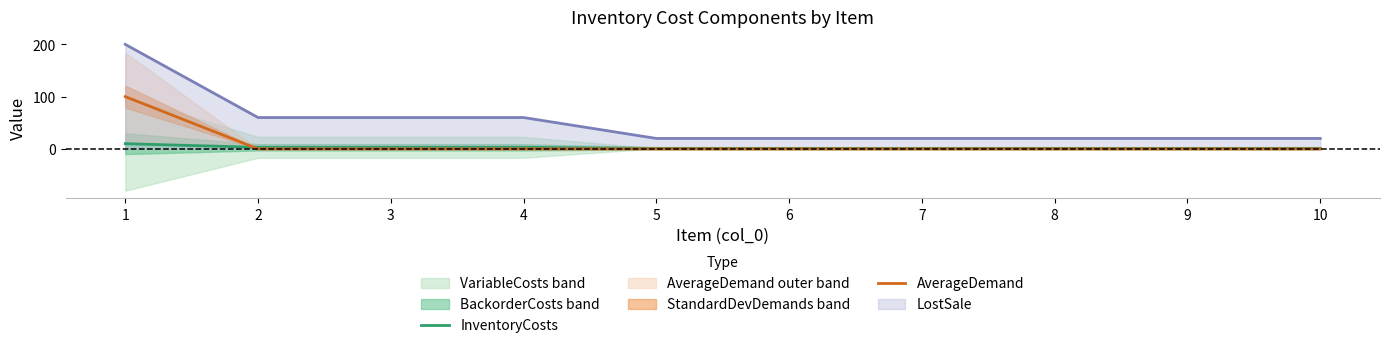

Which series ends up on top after the final intersection of AverageDemand and InventoryCosts?

InventoryCosts